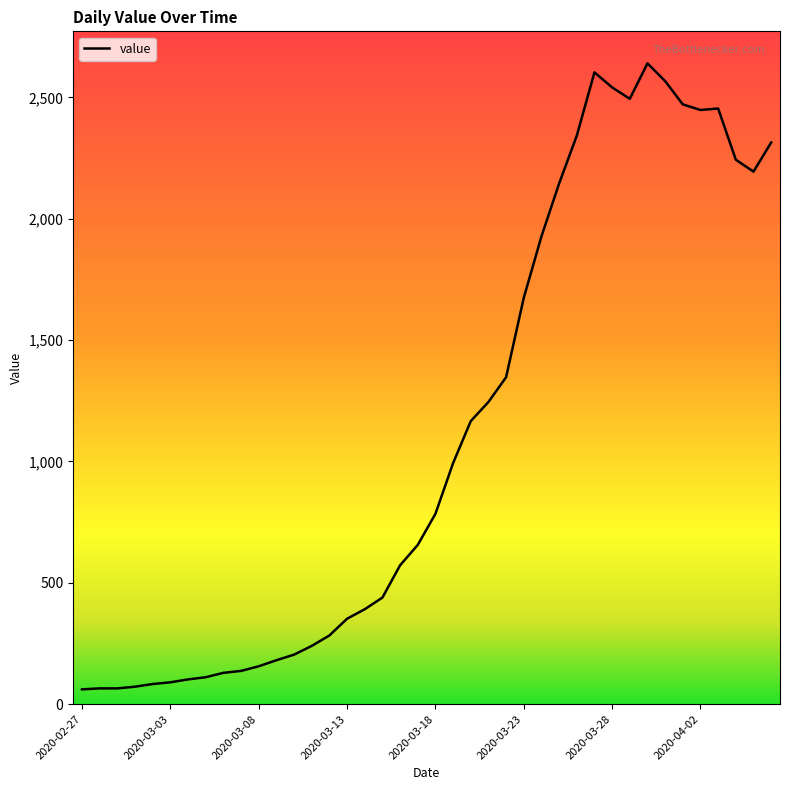

What is the maximum value shown in the chart?

2640